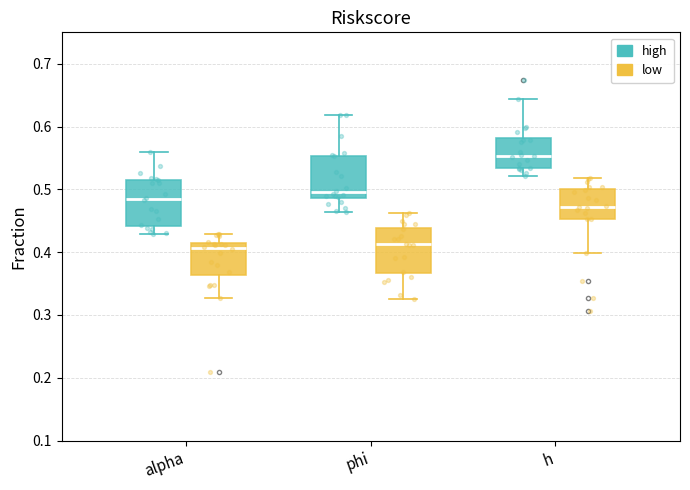

Reading left to right, transcribe this box plot: for each box, give where its median line is, the range the box spans, and where its two whiskers end, as read against the y-axis. The values are not printed on the chart, so give them approximately, as read against the axis.

alpha (high): median 0.48, box 0.44 to 0.51, whiskers 0.43 to 0.56
alpha (low): median 0.41 (just below the box's upper edge), box 0.36 to 0.41, whiskers 0.33 to 0.43
phi (high): median 0.50, box 0.49 to 0.55, whiskers 0.46 to 0.62
phi (low): median 0.41, box 0.37 to 0.44, whiskers 0.32 to 0.46
h (high): median 0.55, box 0.53 to 0.58, whiskers 0.52 to 0.64
h (low): median 0.47, box 0.45 to 0.50, whiskers 0.40 to 0.52